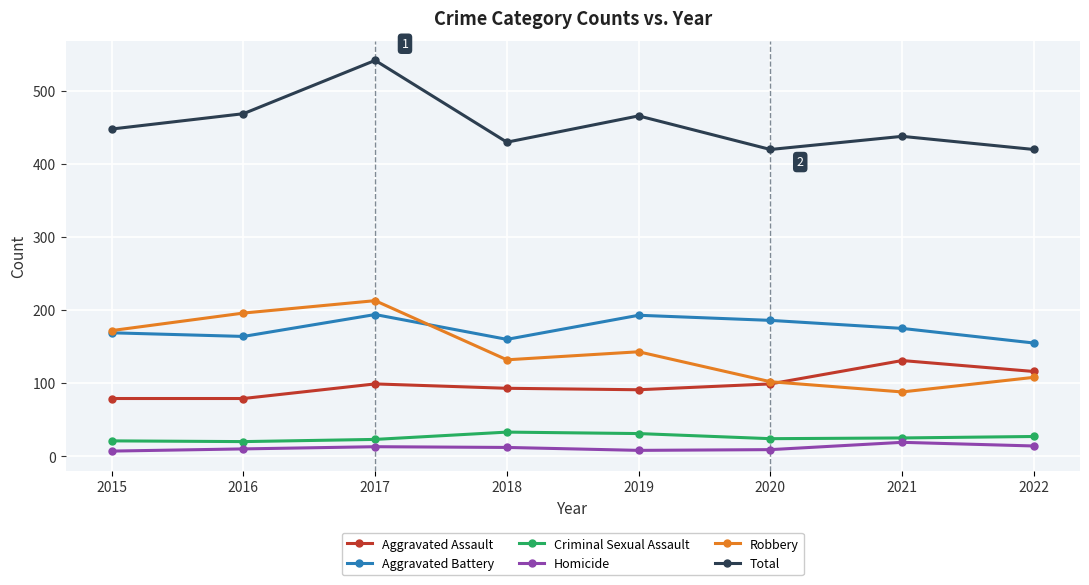

The Total series shows 542 at 2017. True or false?

True